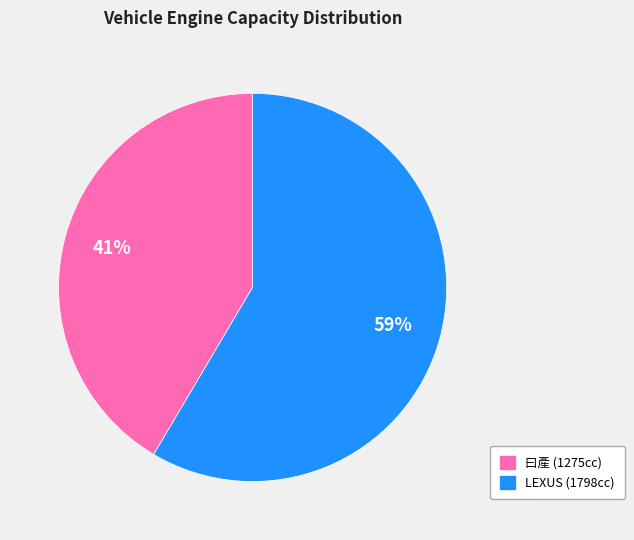

To the nearest percent, what percentage of the pie is LEXUS (1798cc)?

59%